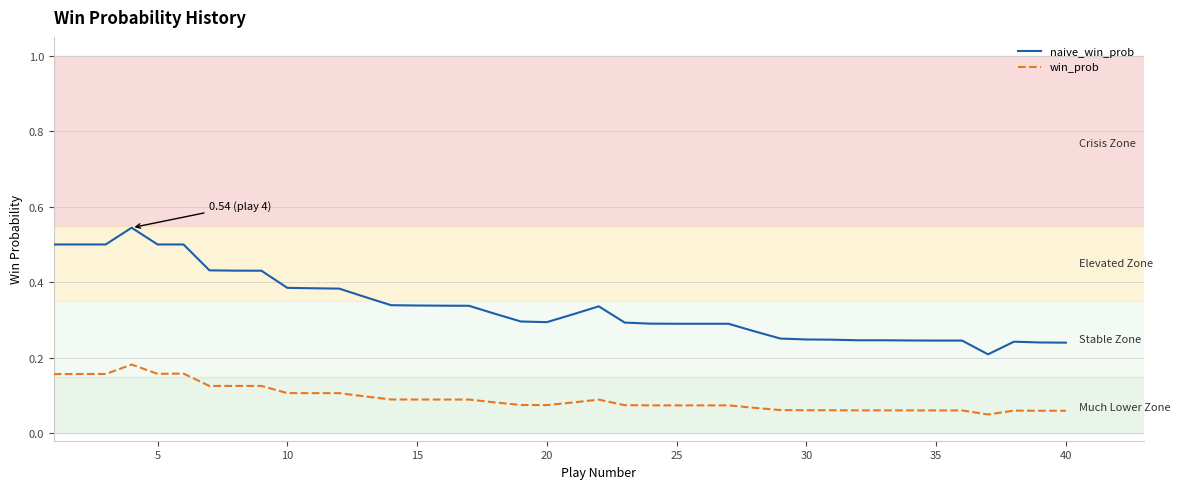

True or false: naive_win_prob and win_prob intersect in this chart.

False